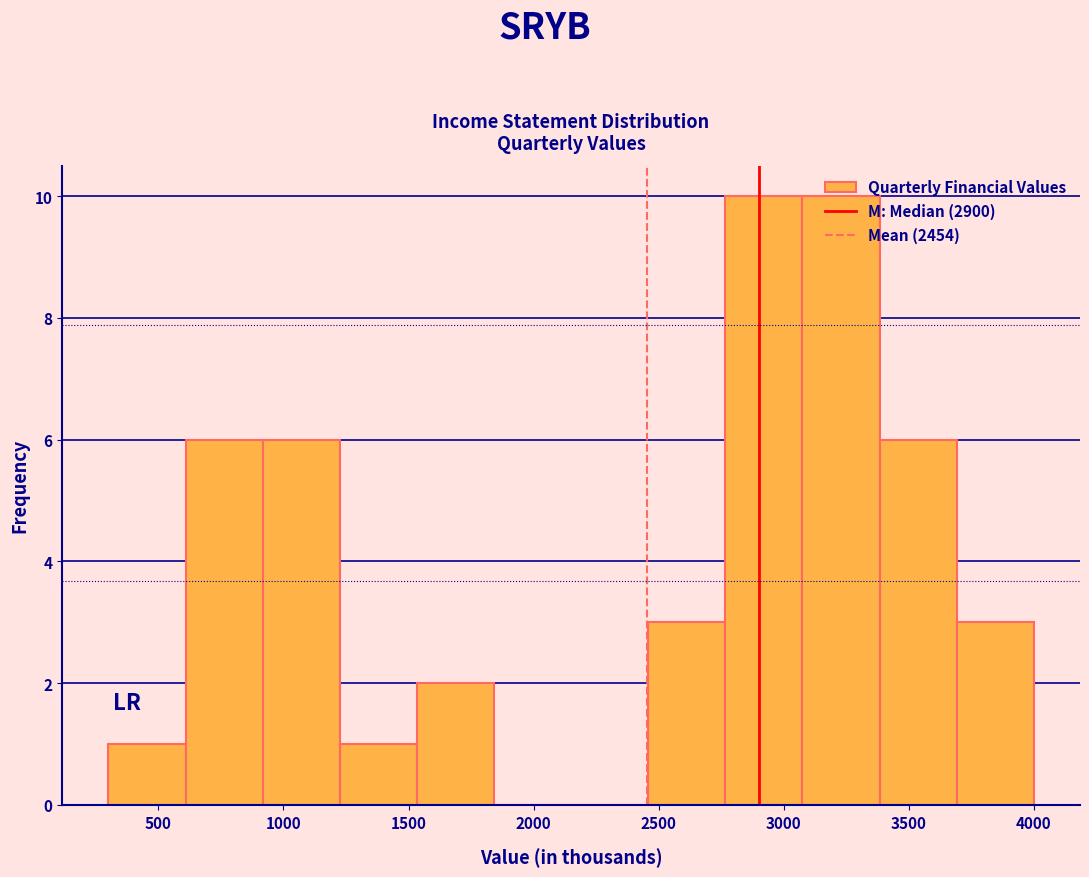

Reading left to right, list every bar in this chart as the range it spans on the x-axis followed by its height. Neither the bar edges nor the heights are printed on the chart, so give them approximately, as read against the axes.

300 to 600: 1
600 to 900: 6
900 to 1250: 6
1250 to 1550: 1
1550 to 1850: 2
1850 to 2150: 0
2150 to 2450: 0
2450 to 2750: 3
2750 to 3100: 10
3100 to 3400: 10
3400 to 3700: 6
3700 to 4000: 3